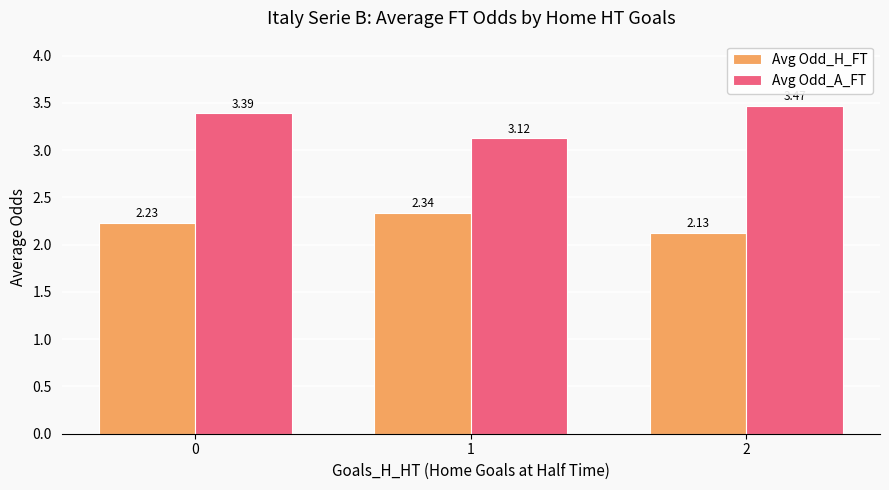

Where is Avg Odd_H_FT nearest to the value 2?

2